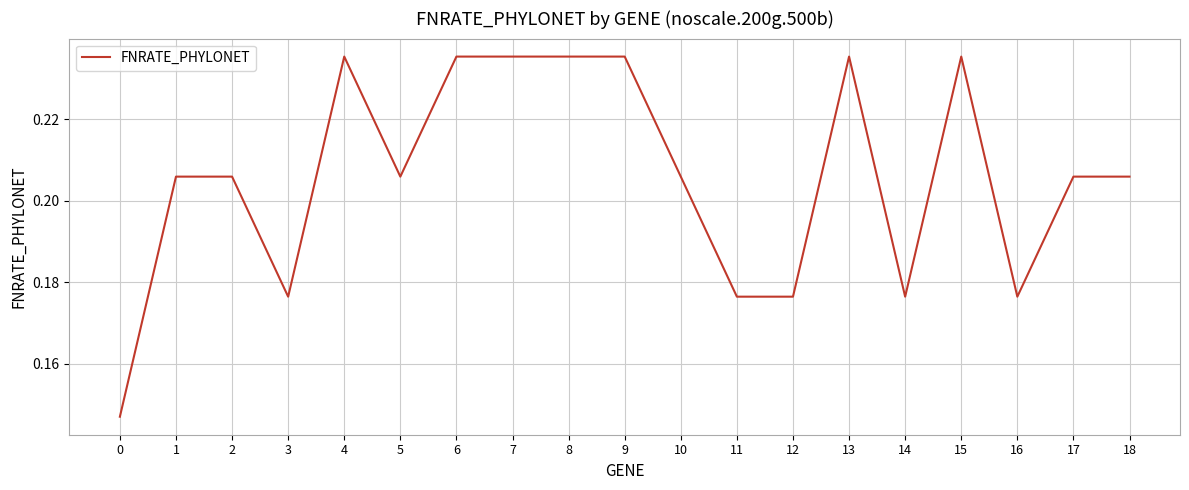

Between 18 and 9, which is larger?

9